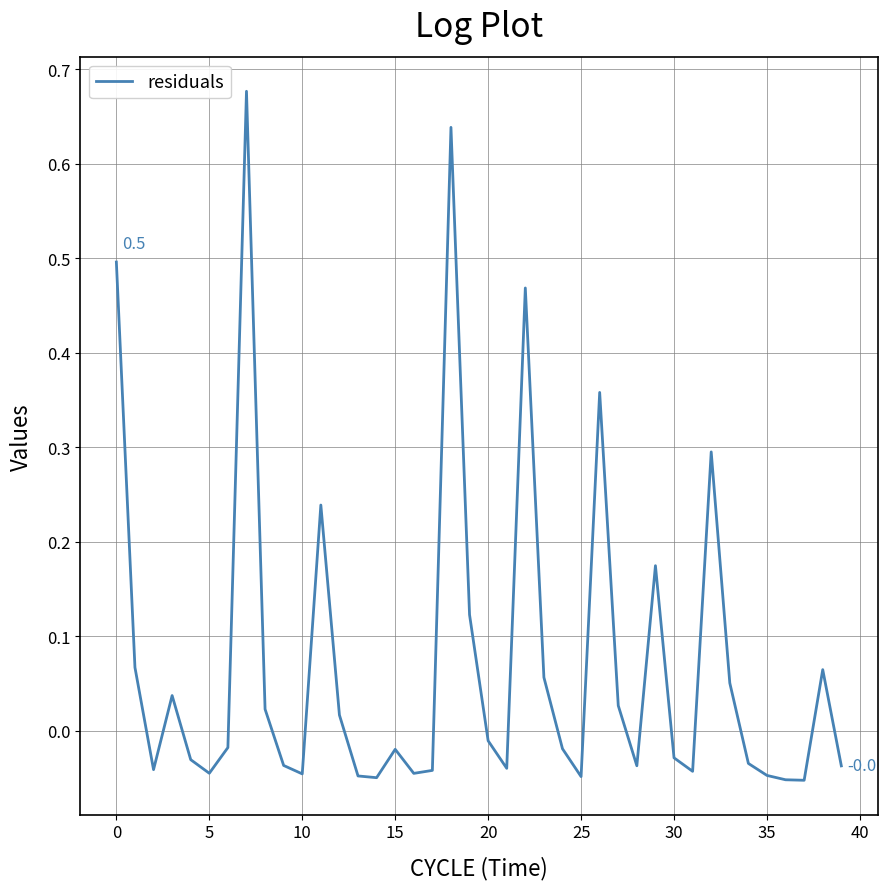

Reading left to right, extract all data points from this chart.

0.5	0.1	-0.0	0.0	-0.0	-0.0	-0.0	0.7	0.0	-0.0	-0.0	0.2	0.0	-0.0	-0.0	-0.0	-0.0	-0.0	0.6	0.1	-0.0	-0.0	0.5	0.1	-0.0	-0.0	0.4	0.0	-0.0	0.2	-0.0	-0.0	0.3	0.1	-0.0	-0.0	-0.1	-0.1	0.1	-0.0